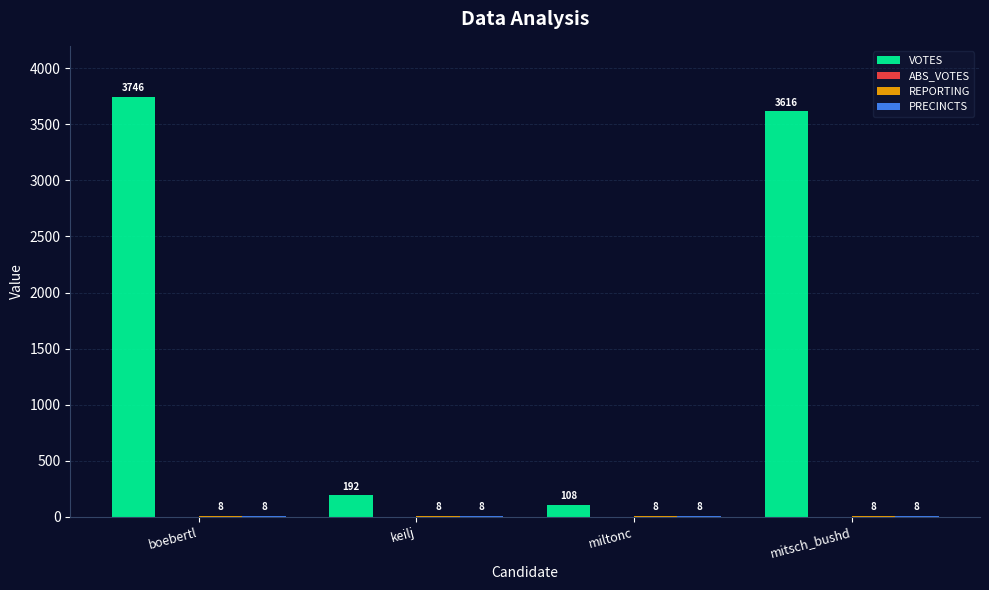

The value of VOTES at keilj is 324. True or false?

False